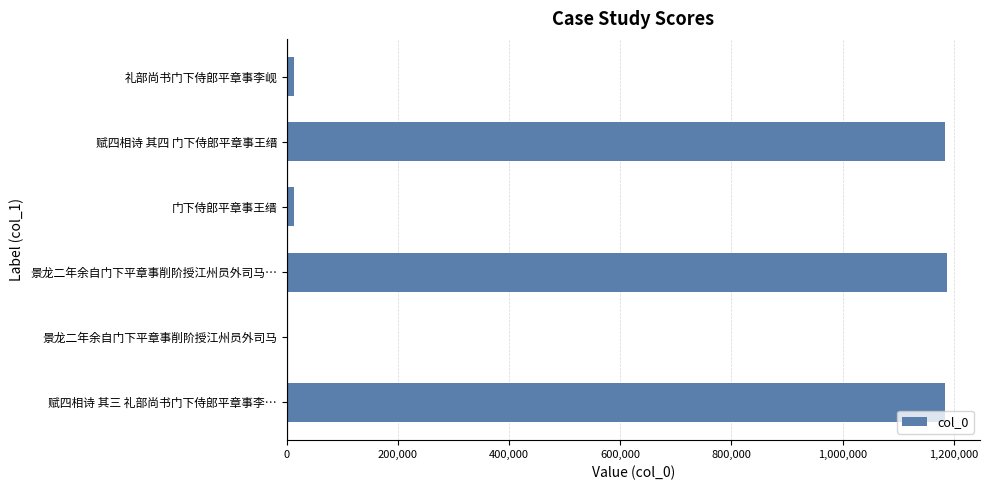

What is the maximum value shown in the chart?

1187714